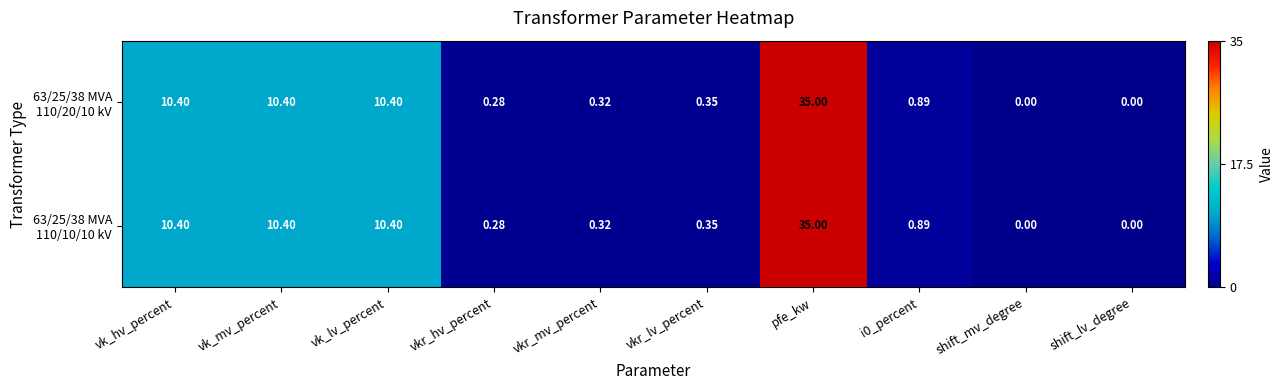

At which category does the chart reach its peak across all series?

pfe_kw